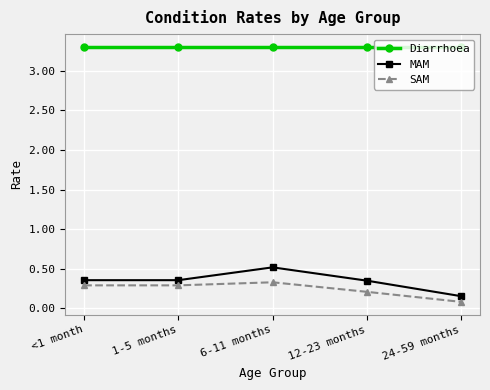

Where is the first local maximum for SAM?

6-11 months